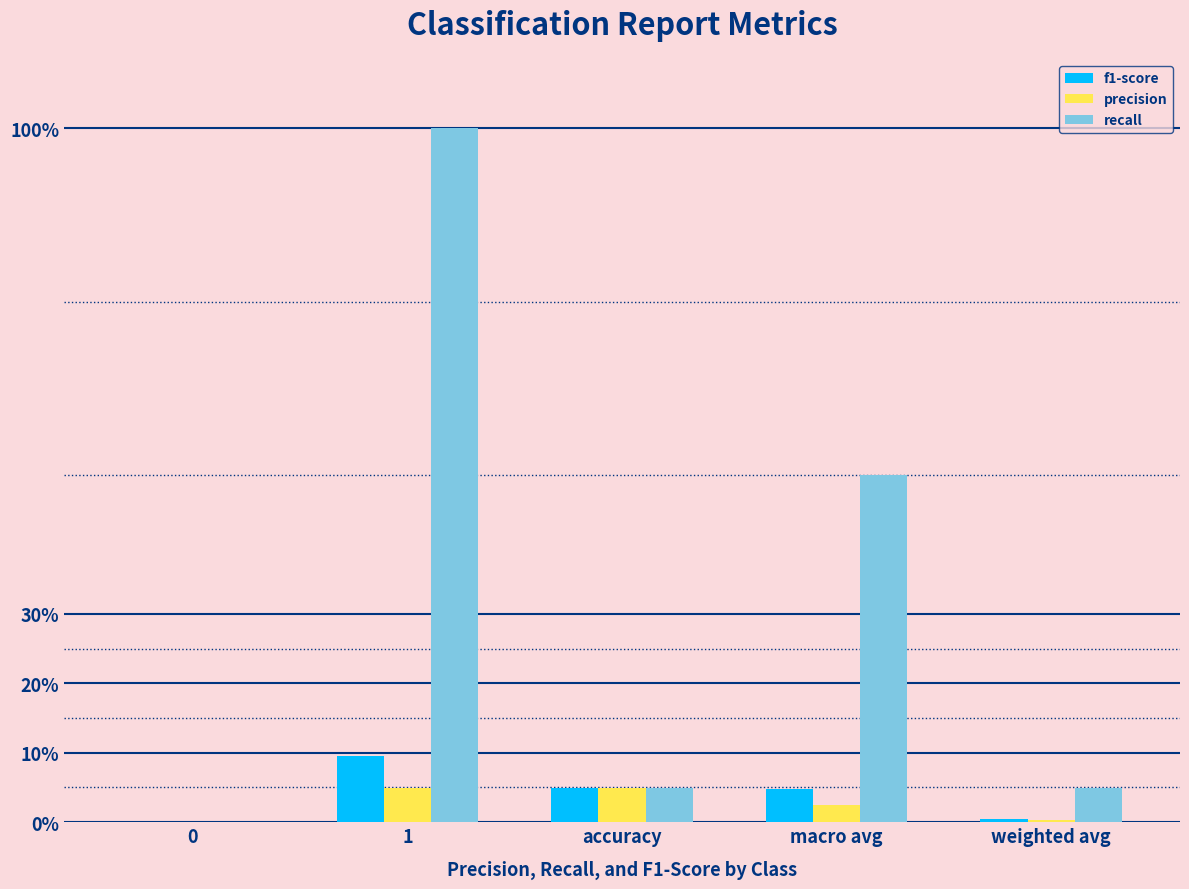

What are all the series names shown in the legend?

f1-score, precision, recall